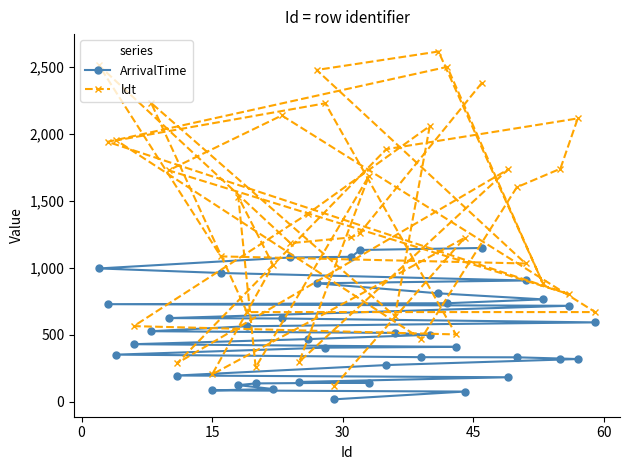

Rank the series by their average value, from highest to lowest.

ldt, ArrivalTime